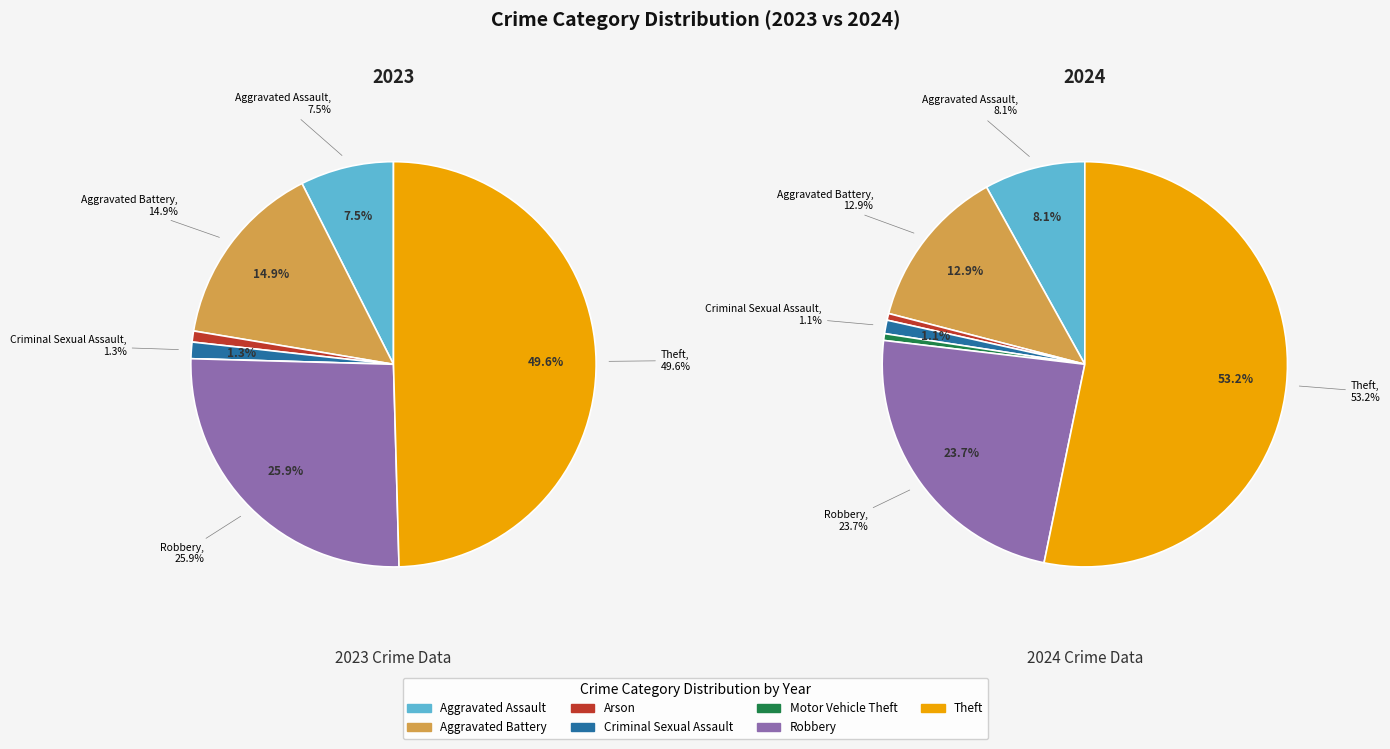

What portion of the pie excludes 3?

98.7%